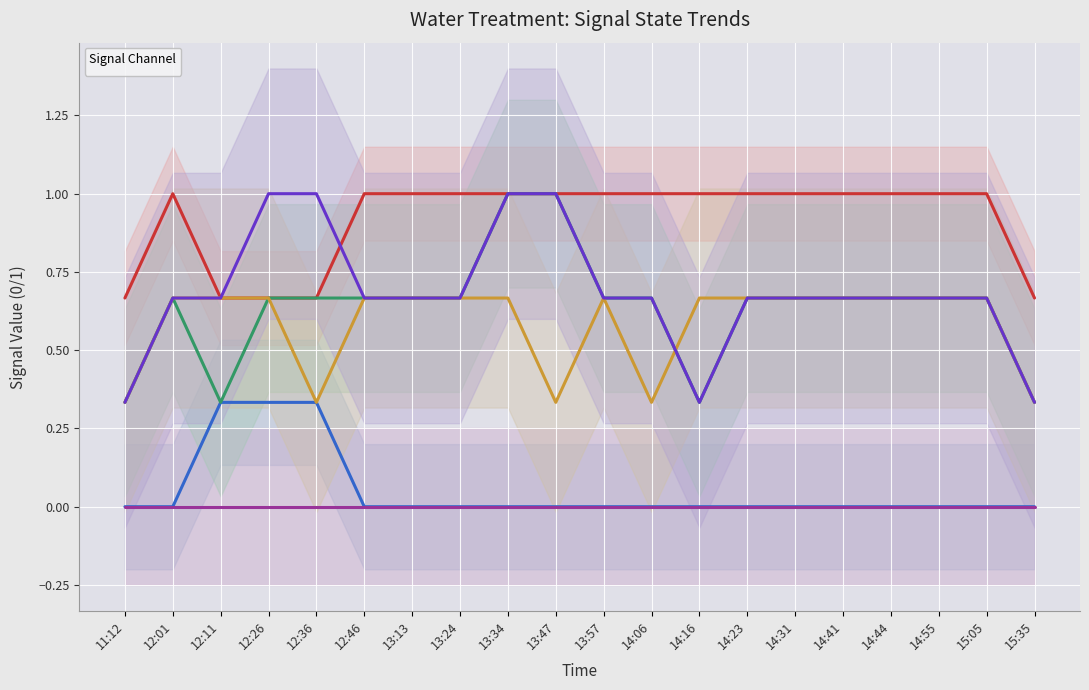

True or false: _04A_BIRM_A1 has more than 1 points higher than both neighbors.

False